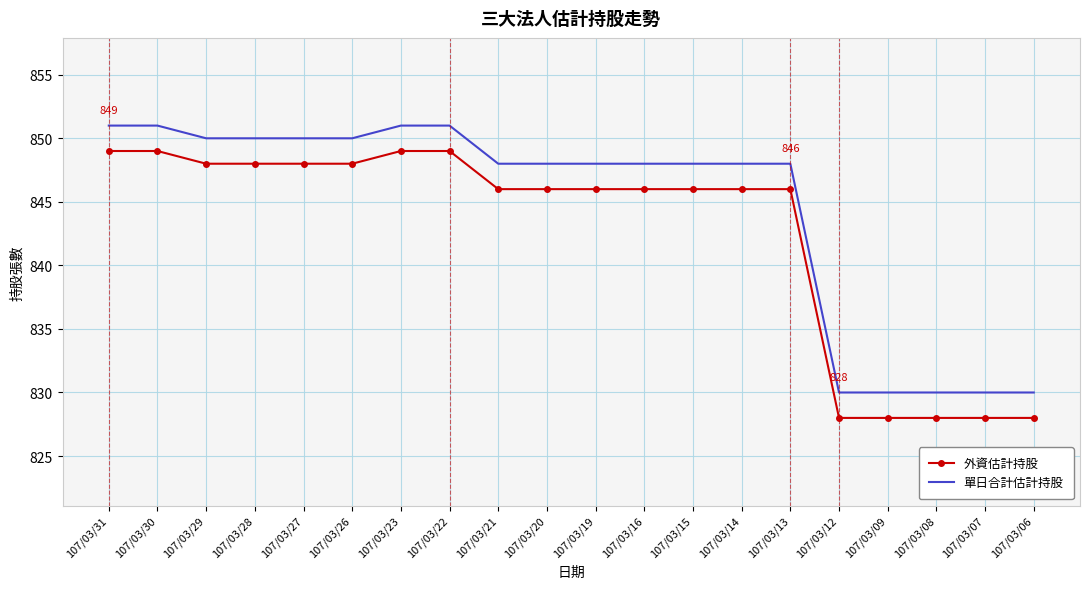

Is the value of 外資估計持股 at 107/03/27 greater than the value of 單日合計估計持股 at 107/03/22?

No